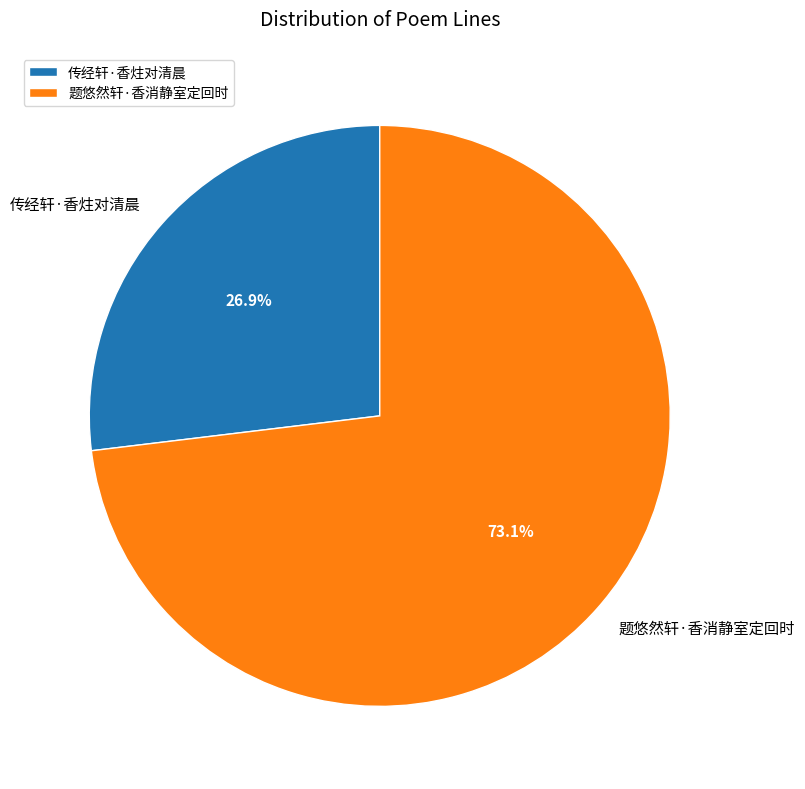

What is the ratio of the value at 传经轩·香炷对清晨 to the value at 题悠然轩·香消静室定回时?

0.4